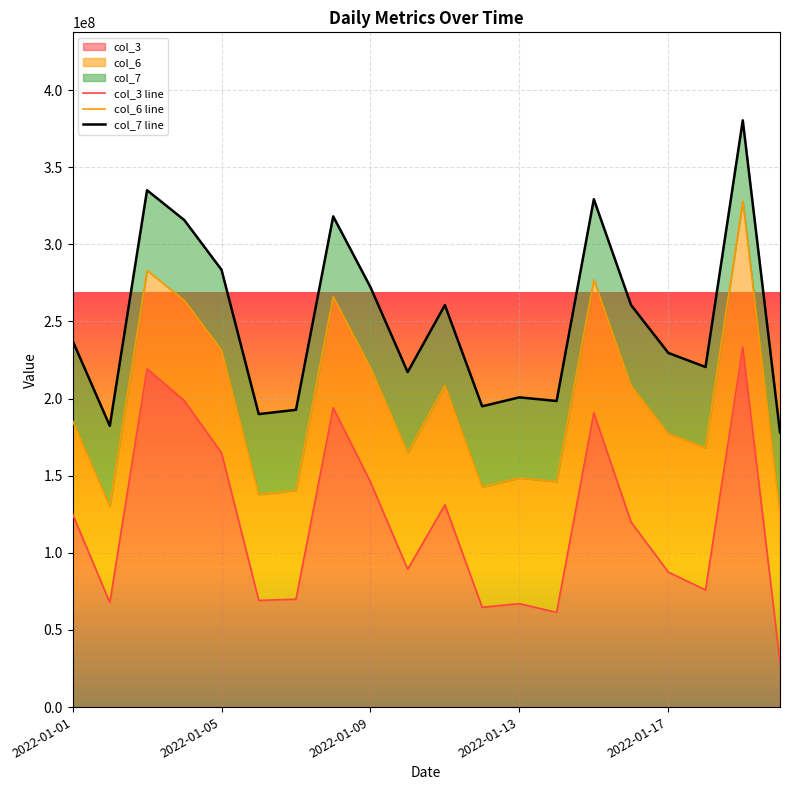

The value of col_3 at 2022-01-17 is 144388145. True or false?

False